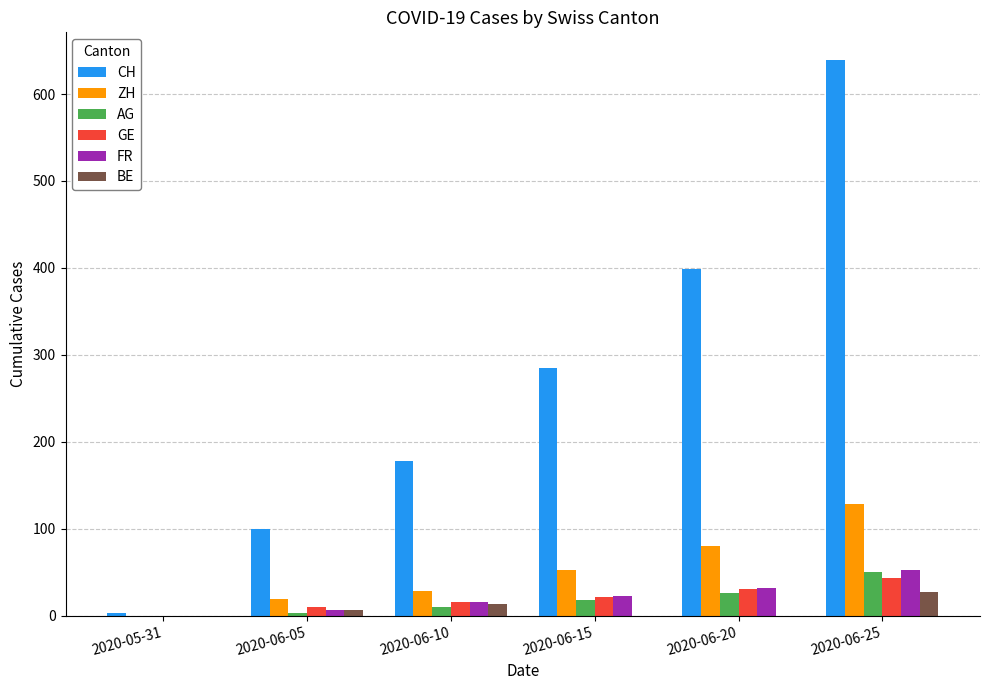

What is the difference between the BE values at 2020-05-31 and 2020-06-05?

6